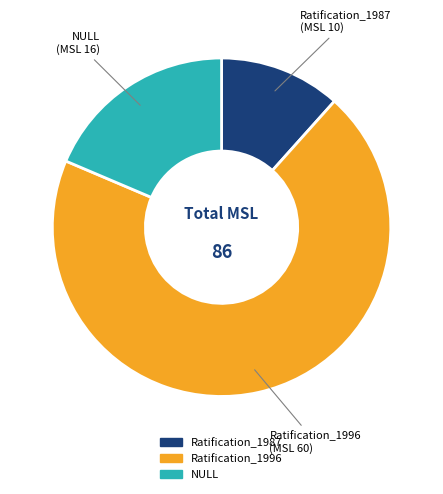

Count the number of slices in the pie.

3